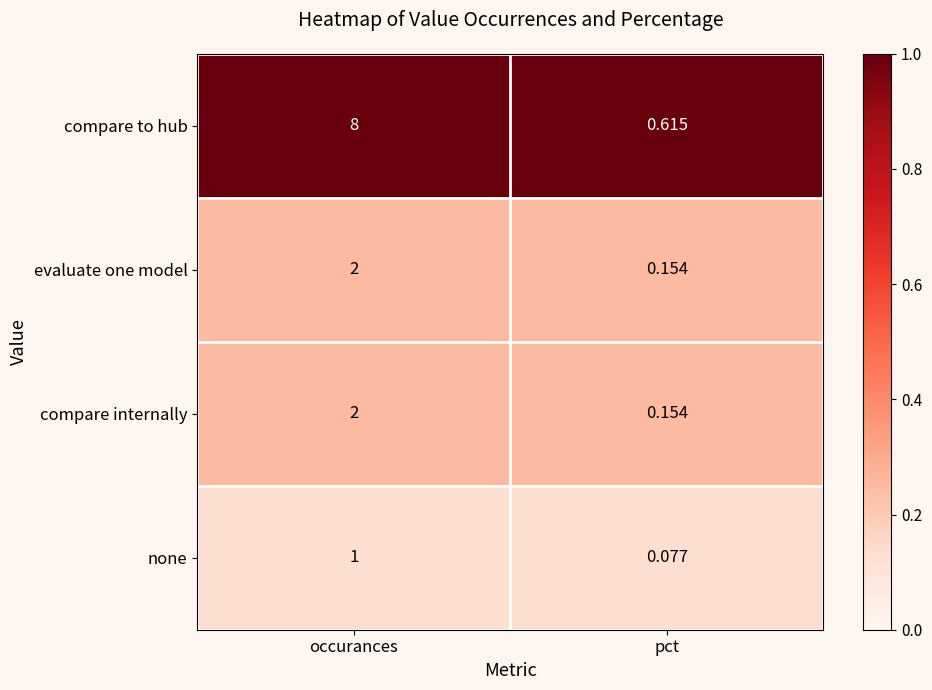

Rank the categories by evaluate one model value from lowest to highest.

pct, occurances